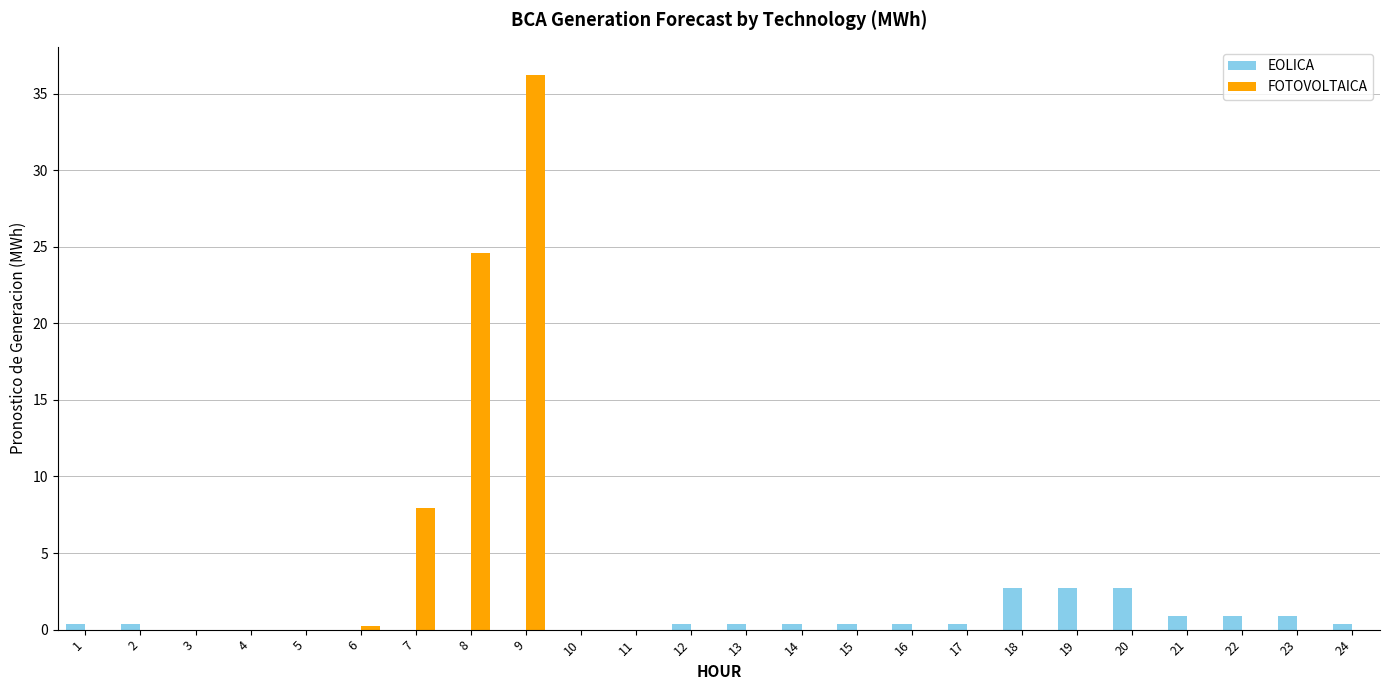

What is the sum of all EOLICA values?

14.5